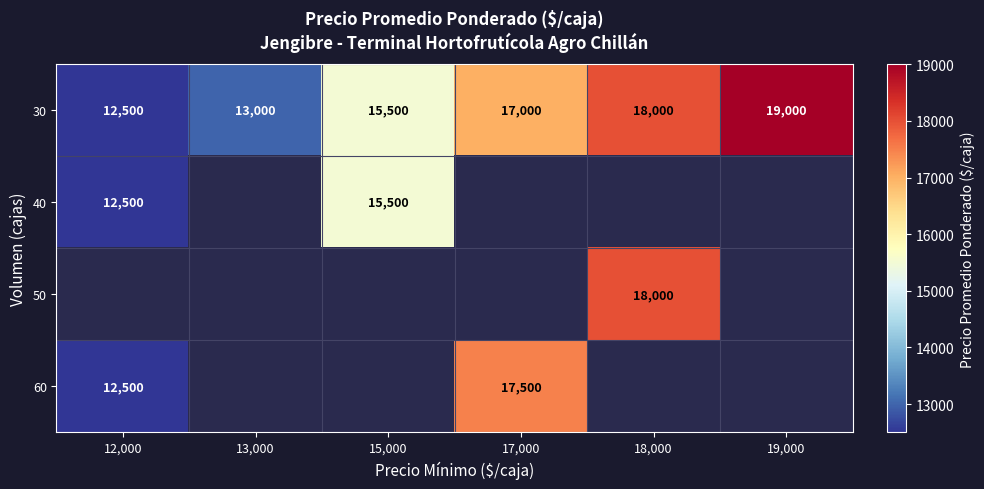

What is the maximum value shown in the chart?

19000.0